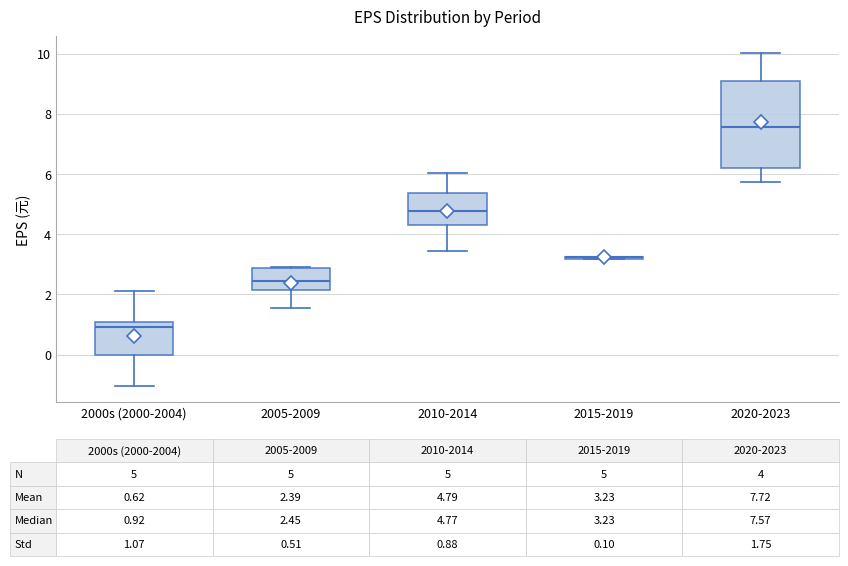

Which box is the tallest, from its lower edge to its upper edge?

2020-2023